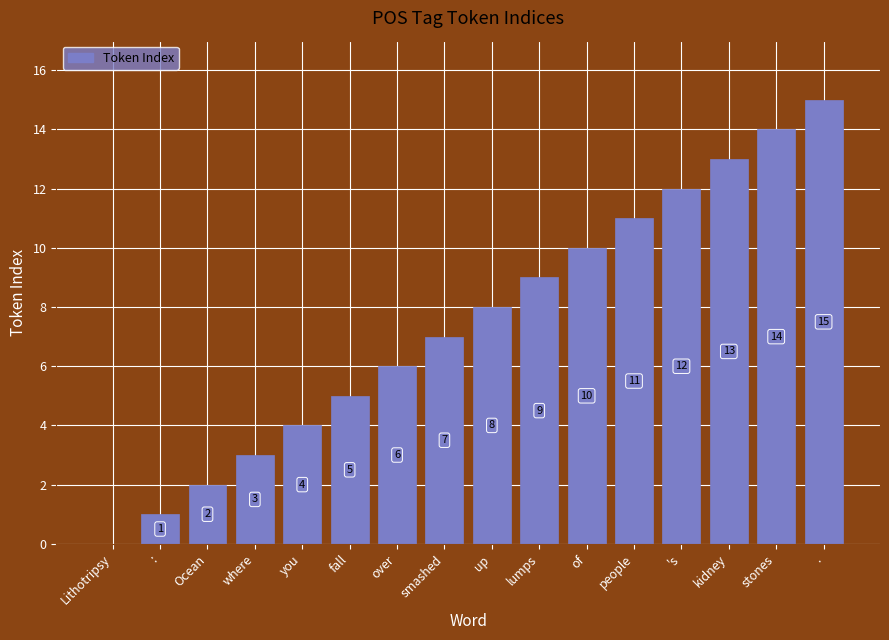

Reading right to left, list all the values displayed in this chart.

.=15	stones=14	kidney=13	's=12	people=11	of=10	lumps=9	up=8	smashed=7	over=6	fall=5	you=4	where=3	Ocean=2	:=1	Lithotripsy=0